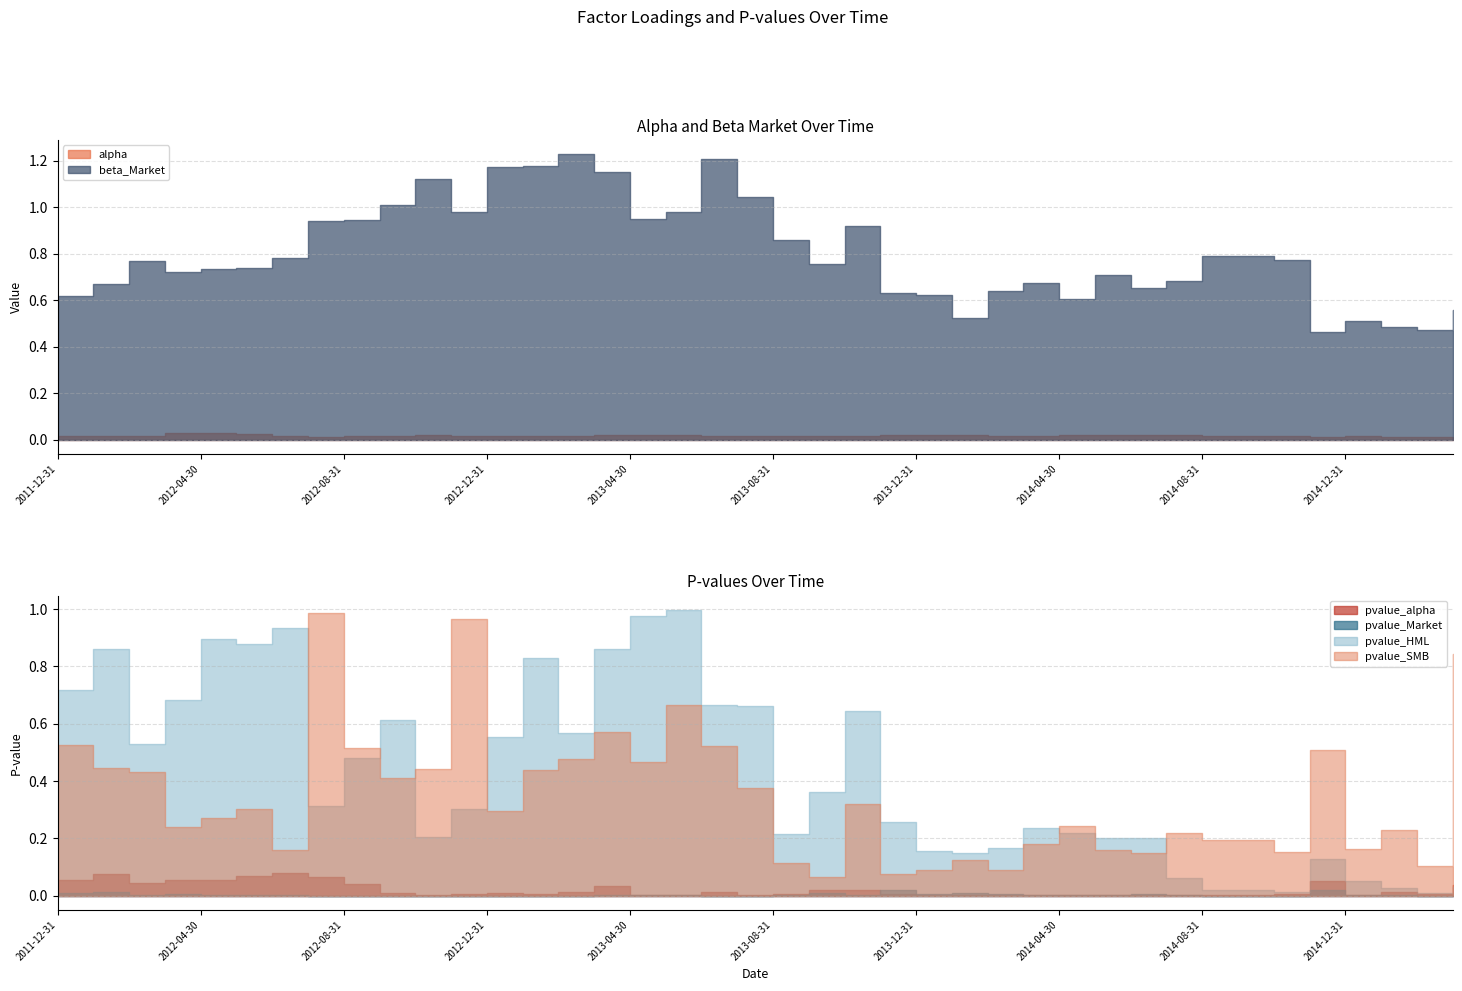

Does the chart have visible grid lines?

Yes